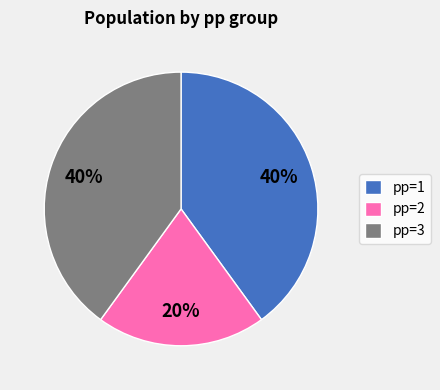

Which category has the smallest portion of the pie?

pp=2